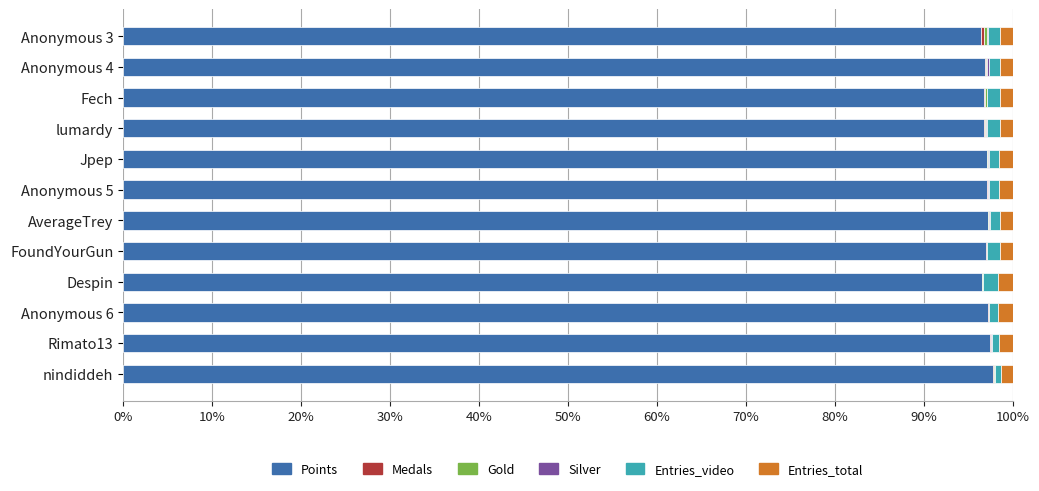

List the series in order of their peak value, highest first.

Points, Entries_video, Entries_total, Medals, Gold, Silver